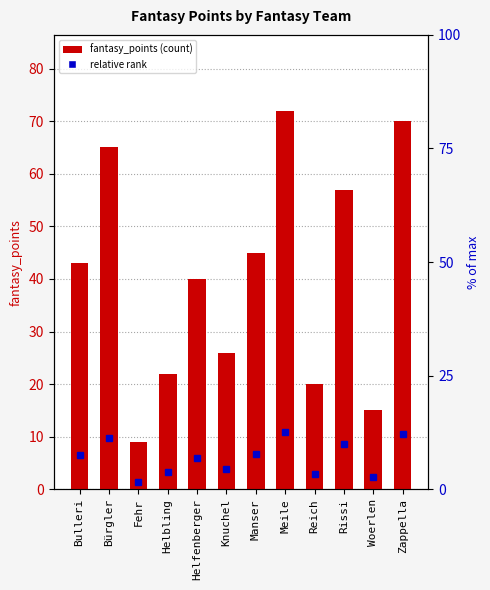

Which label corresponds to the smallest value in the chart?

Fehr